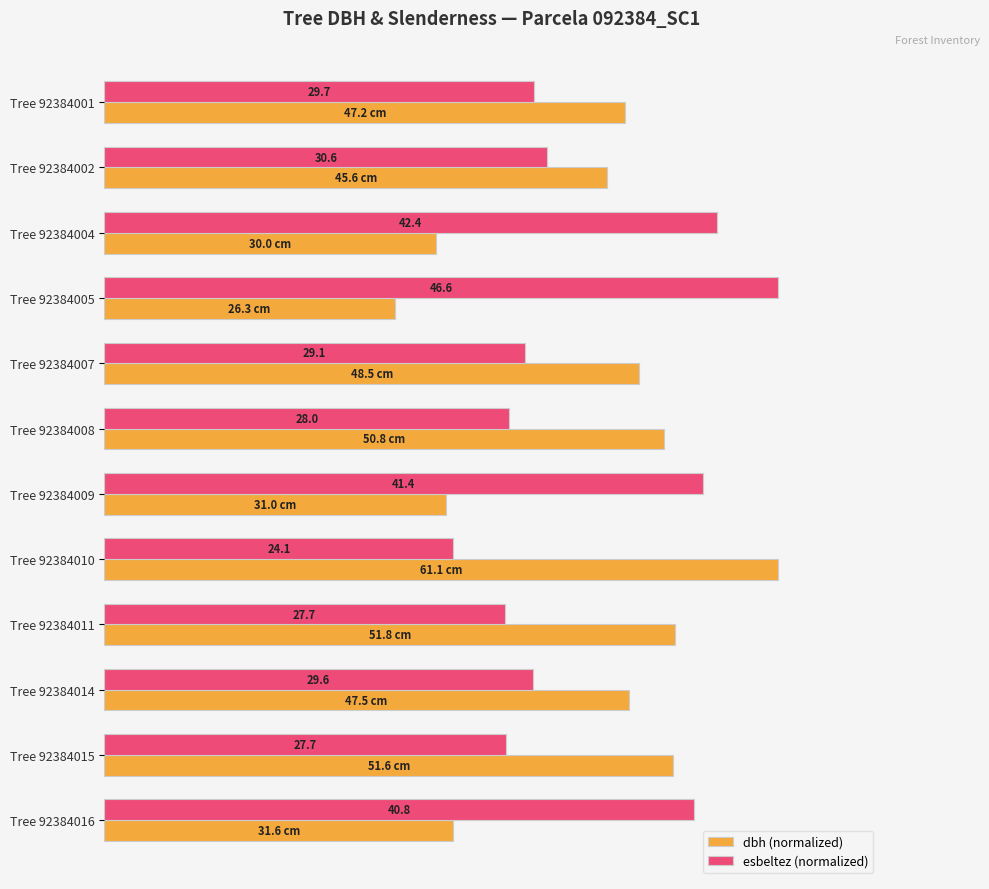

What are all the series names shown in the legend?

dbh (normalized), esbeltez (normalized)